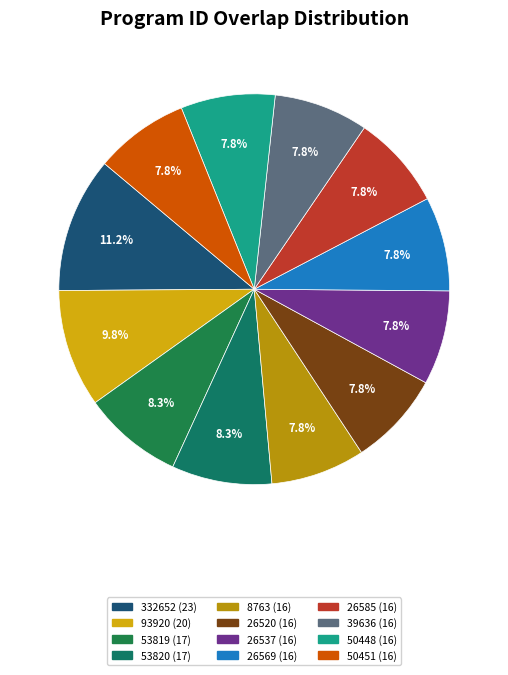

What is the change in value from 332652 (23) to 26569 (16)?

-7